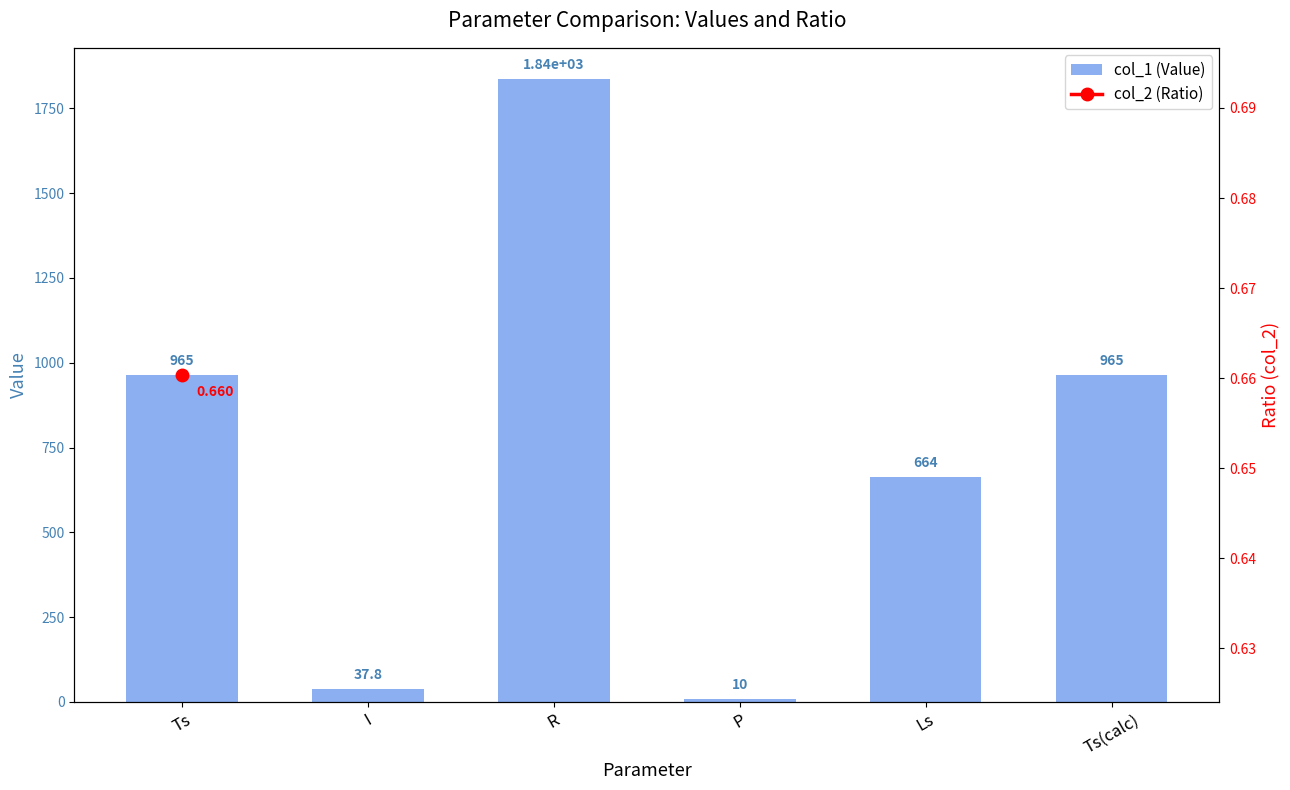

What is the sum of the values at P and I?

47.8